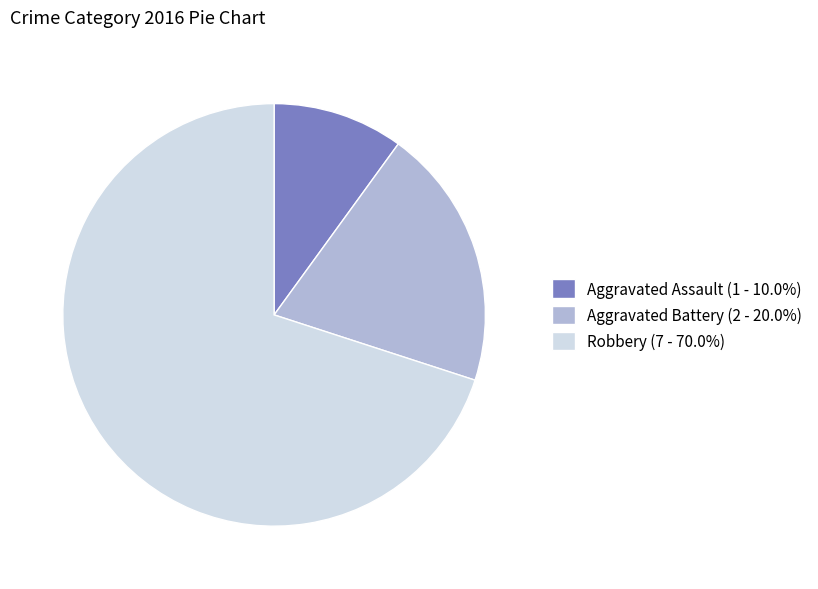

Does any single category account for the majority?

Yes